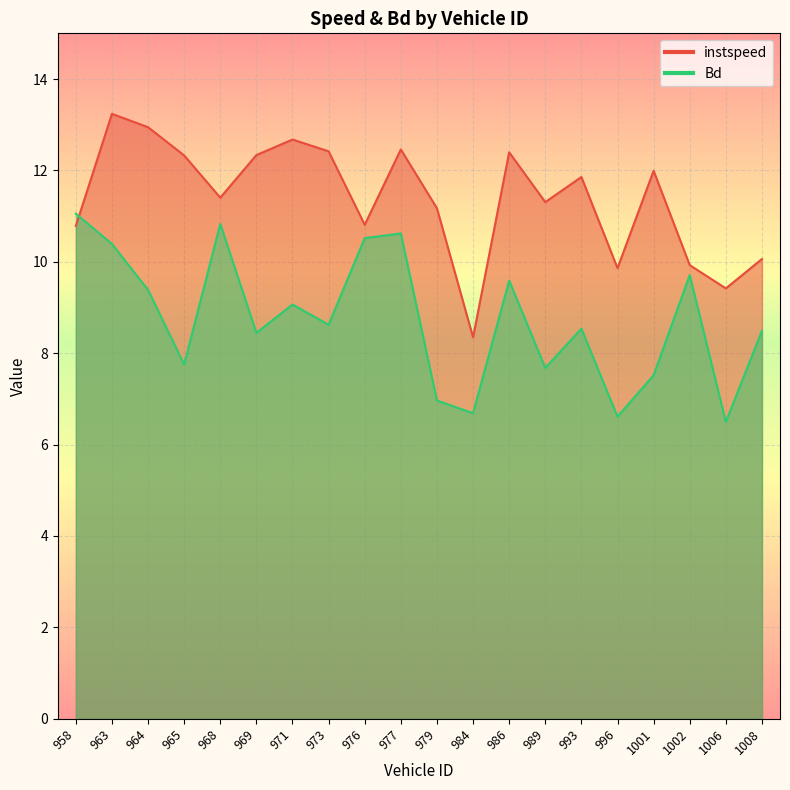

At how many categories does at least one series exceed 10?

16